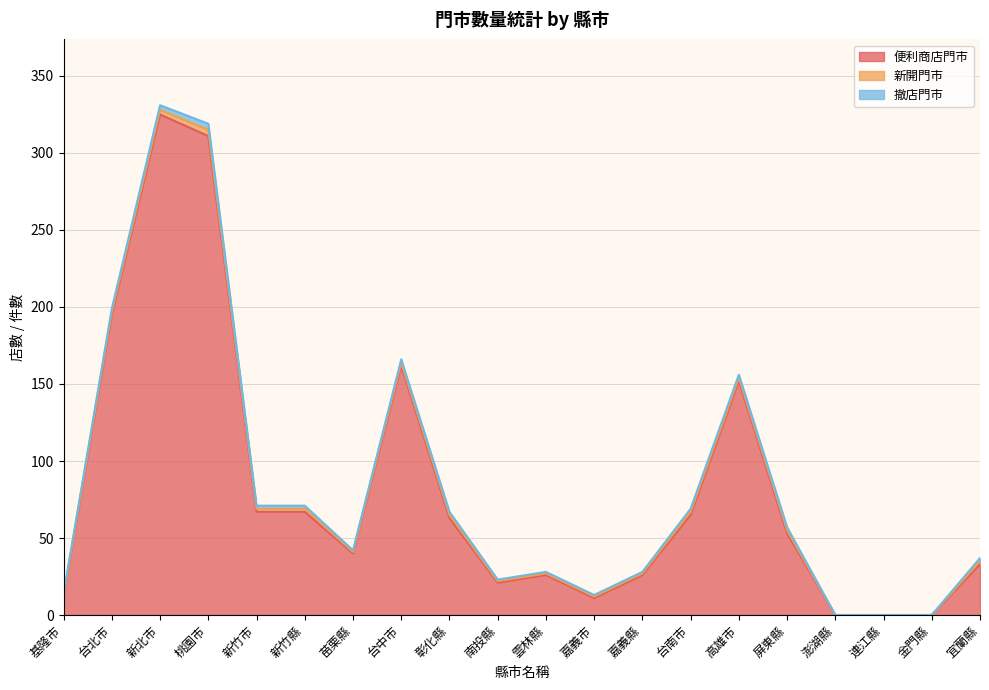

At which category is the sum across all series the highest?

新北市